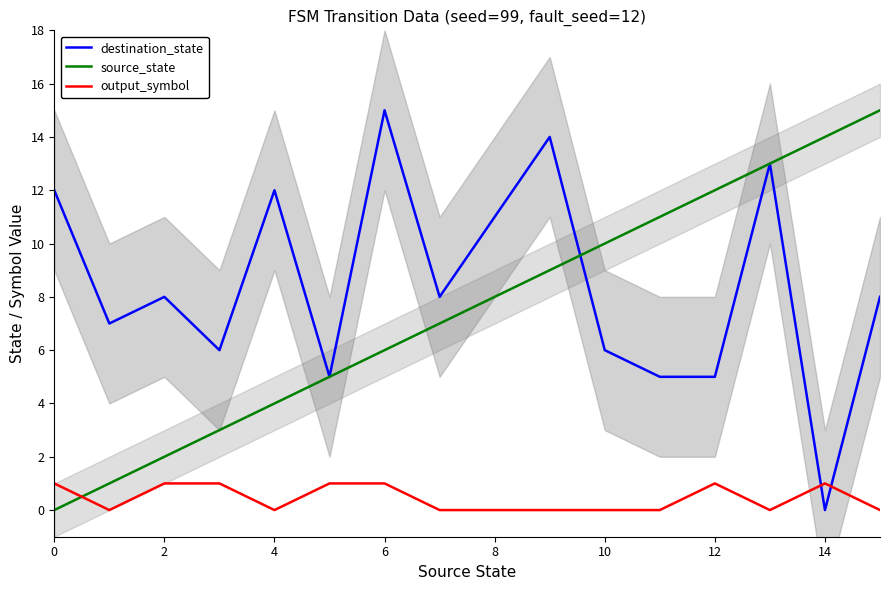

List the series in order of their peak value, highest first.

destination_state, source_state, output_symbol